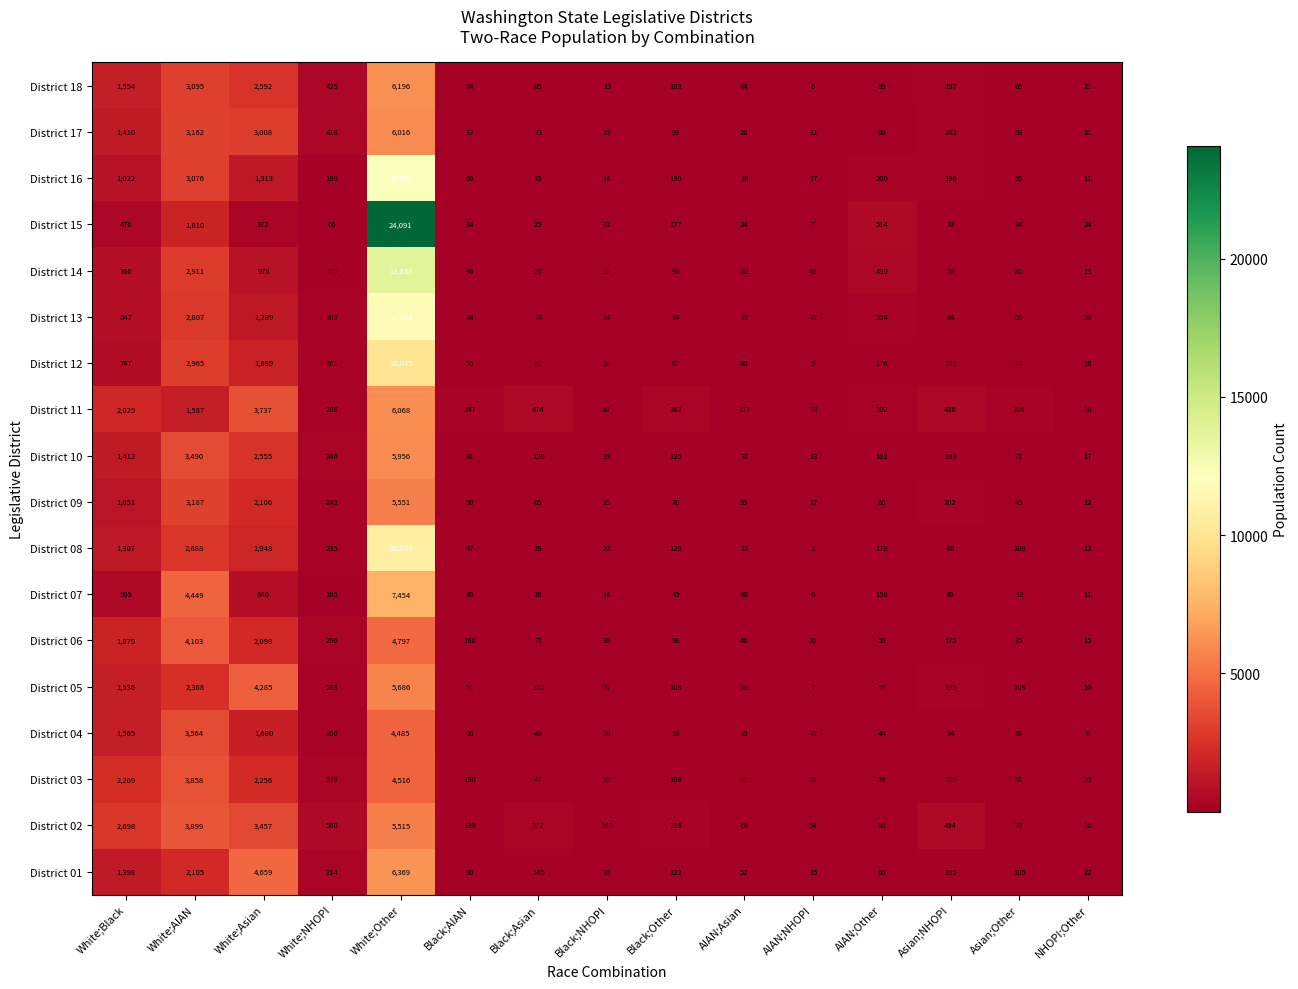

How many series are shown in this chart?

18